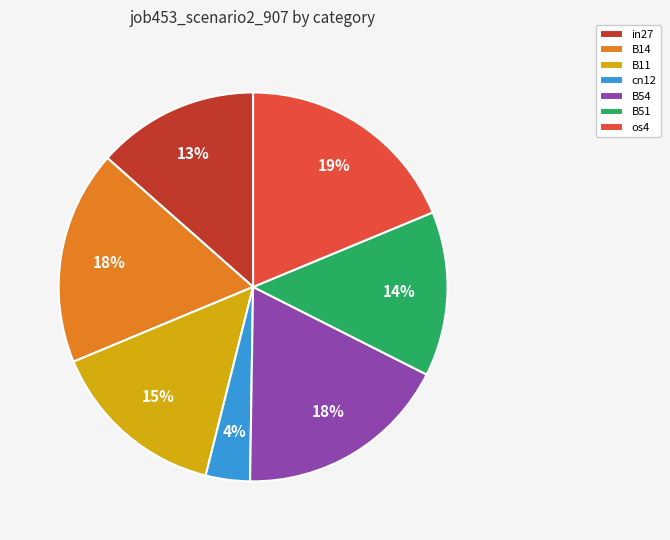

Which slice is the largest?

os4